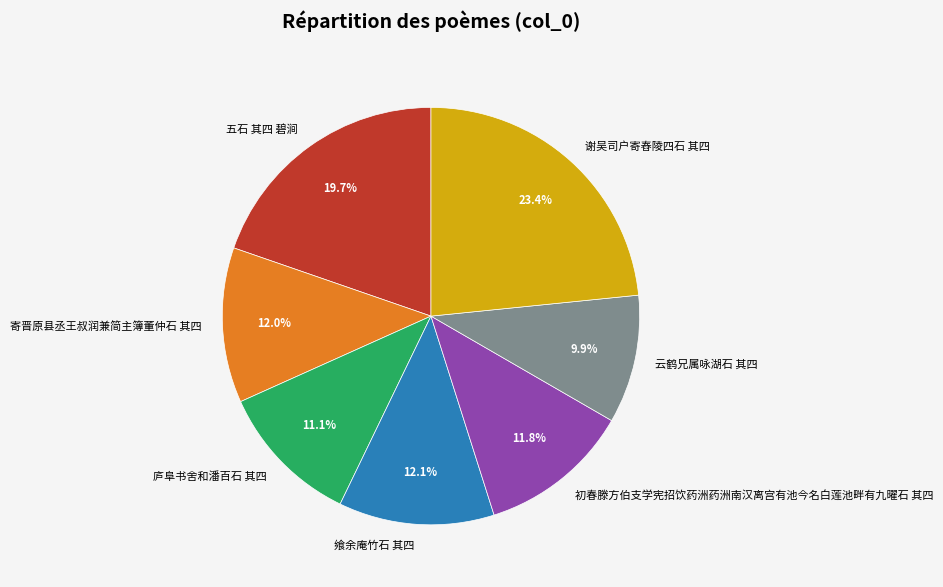

The 寄晋原县丞王叔润兼简主簿董仲石 其四 slice represents 17% of the pie. True or false?

False